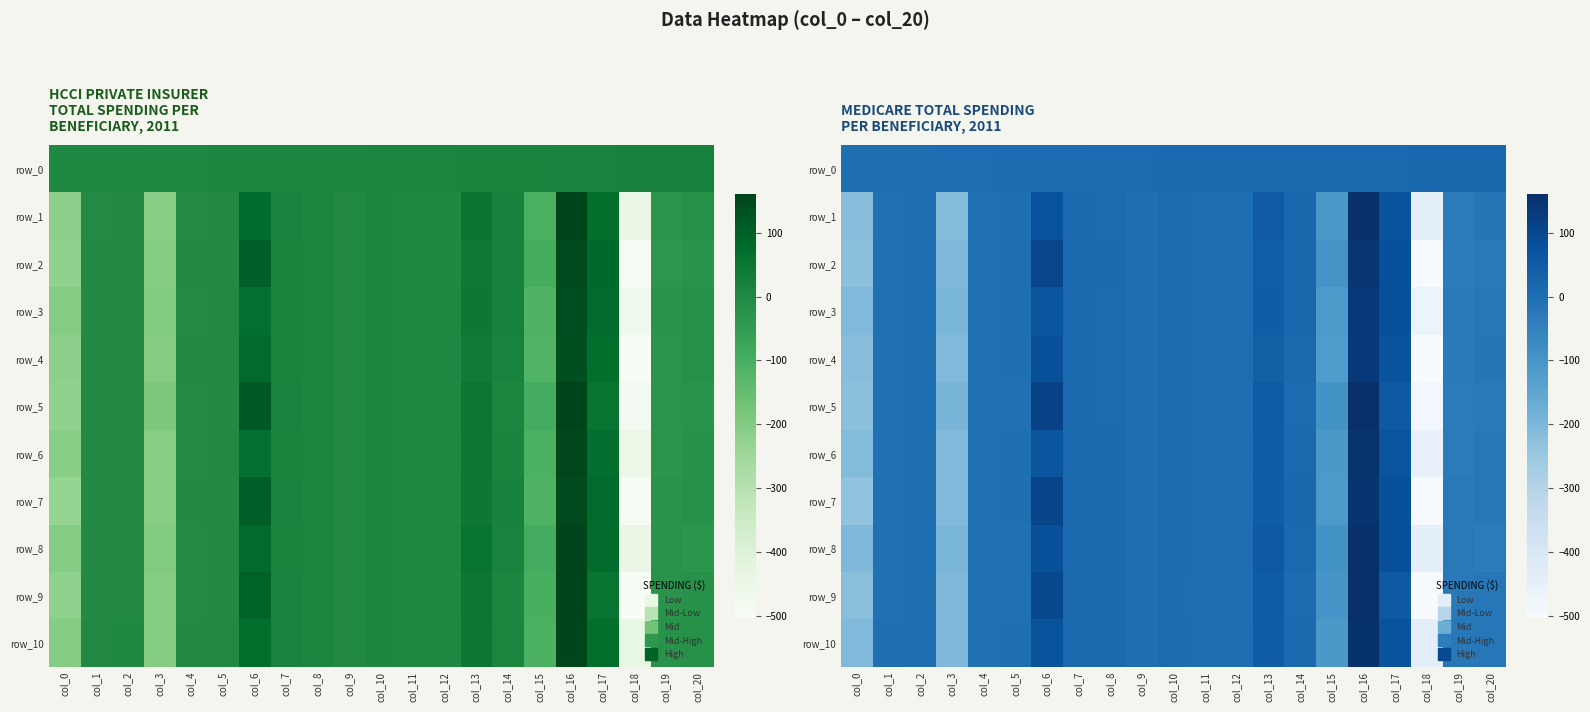

Reading left to right, what are all the values shown in this chart?

row_0: col_0=0.0	col_1=1.0	col_2=2.0	col_3=3.0	col_4=4.0	col_5=5.0	col_6=6.0	col_7=7.0	col_8=8.0	col_9=9.0	col_10=10.0	col_11=11.0	col_12=12.0	col_13=13.0	col_14=14.0	col_15=15.0	col_16=16.0	col_17=17.0	col_18=18.0	col_19=19.0	col_20=20.0
row_1: col_0=-220.3	col_1=-5.7	col_2=-1.6	col_3=-212.7	col_4=-7.1	col_5=-2.5	col_6=77.4	col_7=15.4	col_8=9.6	col_9=-1.4	col_10=5.9	col_11=3.4	col_12=2.1	col_13=52.5	col_14=19.2	col_15=-105.1	col_16=160.6	col_17=72.2	col_18=-447.0	col_19=-33.1	col_20=-19.4
row_2: col_0=-225.5	col_1=-3.6	col_2=-2.0	col_3=-203.8	col_4=-5.2	col_5=-2.8	col_6=104.5	col_7=14.7	col_8=10.7	col_9=-1.3	col_10=5.1	col_11=3.1	col_12=0.8	col_13=42.0	col_14=19.1	col_15=-97.6	col_16=144.0	col_17=81.4	col_18=-499.1	col_19=-35.6	col_20=-27.0
row_3: col_0=-207.3	col_1=-4.5	col_2=-1.4	col_3=-197.0	col_4=-6.0	col_5=-2.0	col_6=66.9	col_7=14.3	col_8=9.9	col_9=-1.6	col_10=5.5	col_11=3.6	col_12=4.3	col_13=45.0	col_14=22.7	col_15=-109.6	col_16=139.5	col_17=79.9	col_18=-469.2	col_19=-28.7	col_20=-22.3
row_4: col_0=-220.9	col_1=-4.0	col_2=-0.7	col_3=-205.9	col_4=-5.4	col_5=-1.4	col_6=78.8	col_7=15.1	col_8=9.7	col_9=-1.9	col_10=5.0	col_11=2.9	col_12=4.0	col_13=36.6	col_14=15.5	col_15=-115.9	col_16=135.0	col_17=69.8	col_18=-503.0	col_19=-29.2	col_20=-20.6
row_5: col_0=-225.8	col_1=-4.7	col_2=-2.6	col_3=-190.8	col_4=-5.9	col_5=-3.2	col_6=115.8	col_7=15.5	col_8=9.8	col_9=-1.2	col_10=5.5	col_11=2.3	col_12=0.1	col_13=47.4	col_14=9.6	col_15=-93.7	col_16=160.4	col_17=55.4	col_18=-487.3	col_19=-31.8	col_20=-27.4
row_6: col_0=-213.1	col_1=-4.2	col_2=-0.9	col_3=-209.2	col_4=-5.7	col_5=-2.2	col_6=64.8	col_7=15.2	col_8=10.1	col_9=-1.5	col_10=5.8	col_11=2.8	col_12=3.7	col_13=48.4	col_14=14.3	col_15=-108.3	col_16=150.7	col_17=69.3	col_18=-452.4	col_19=-33.0	col_20=-22.6
row_7: col_0=-234.9	col_1=-3.5	col_2=-0.7	col_3=-209.0	col_4=-4.7	col_5=-1.9	col_6=106.6	col_7=15.2	col_8=10.5	col_9=-1.4	col_10=5.5	col_11=3.2	col_12=0.9	col_13=44.1	col_14=18.2	col_15=-111.1	col_16=147.2	col_17=78.7	col_18=-501.6	col_19=-27.6	col_20=-23.2
row_8: col_0=-203.3	col_1=-4.1	col_2=-2.3	col_3=-195.3	col_4=-5.7	col_5=-3.5	col_6=78.0	col_7=14.7	col_8=10.9	col_9=-1.5	col_10=6.1	col_11=3.1	col_12=2.2	col_13=55.8	col_14=16.6	col_15=-93.5	col_16=157.7	col_17=78.1	col_18=-442.9	col_19=-26.7	col_20=-31.7
row_9: col_0=-221.4	col_1=-4.4	col_2=-3.0	col_3=-202.5	col_4=-5.6	col_5=-4.1	col_6=97.2	col_7=15.5	col_8=10.4	col_9=-1.5	col_10=5.5	col_11=2.2	col_12=1.6	col_13=47.4	col_14=7.8	col_15=-99.7	col_16=159.7	col_17=55.5	col_18=-504.3	col_19=-28.2	col_20=-22.9
row_10: col_0=-207.4	col_1=-2.8	col_2=0.0	col_3=-205.3	col_4=-4.0	col_5=-0.5	col_6=69.9	col_7=15.7	col_8=10.7	col_9=-1.5	col_10=5.5	col_11=2.5	col_12=2.9	col_13=44.4	col_14=12.3	col_15=-107.2	col_16=155.3	col_17=70.6	col_18=-437.0	col_19=-26.2	col_20=-22.6